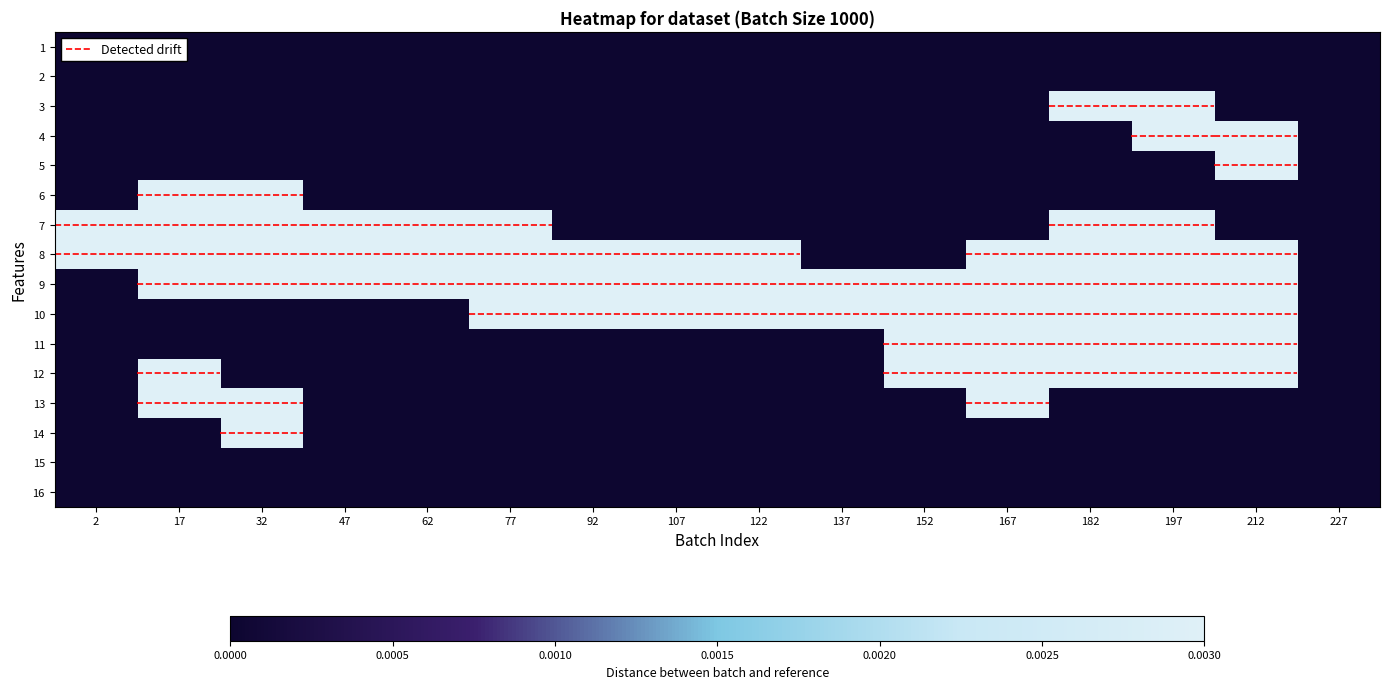

Between 2 and 62, which is larger?

2